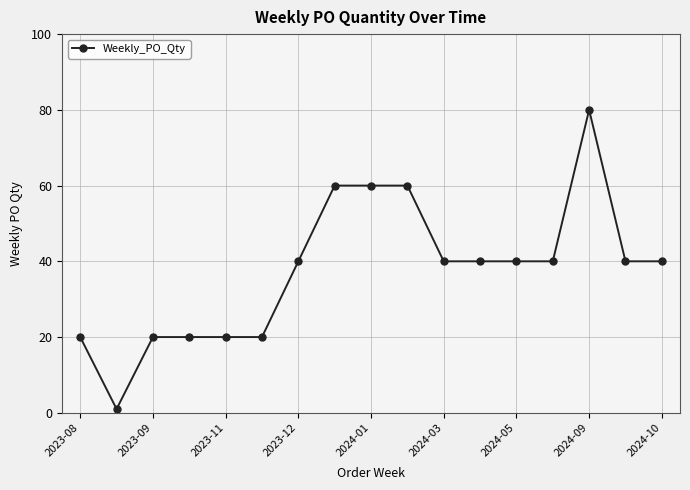

What is the sum of all values?

641